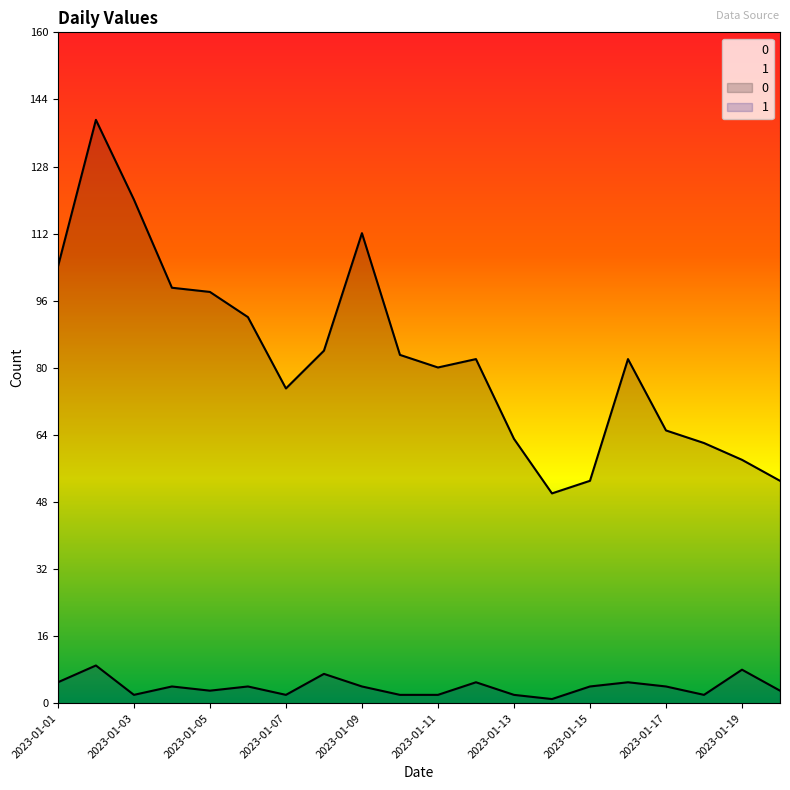

At which label is 0 closest to 94?

2023-01-06